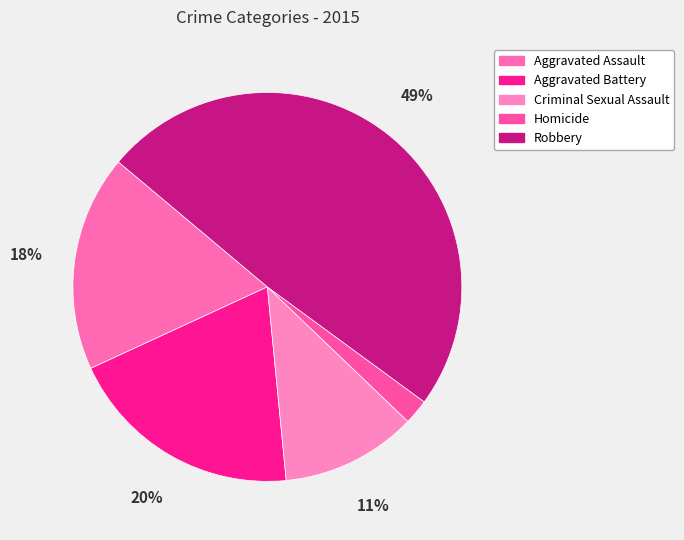

To the nearest percent, what percentage of the pie is Criminal Sexual Assault?

11%